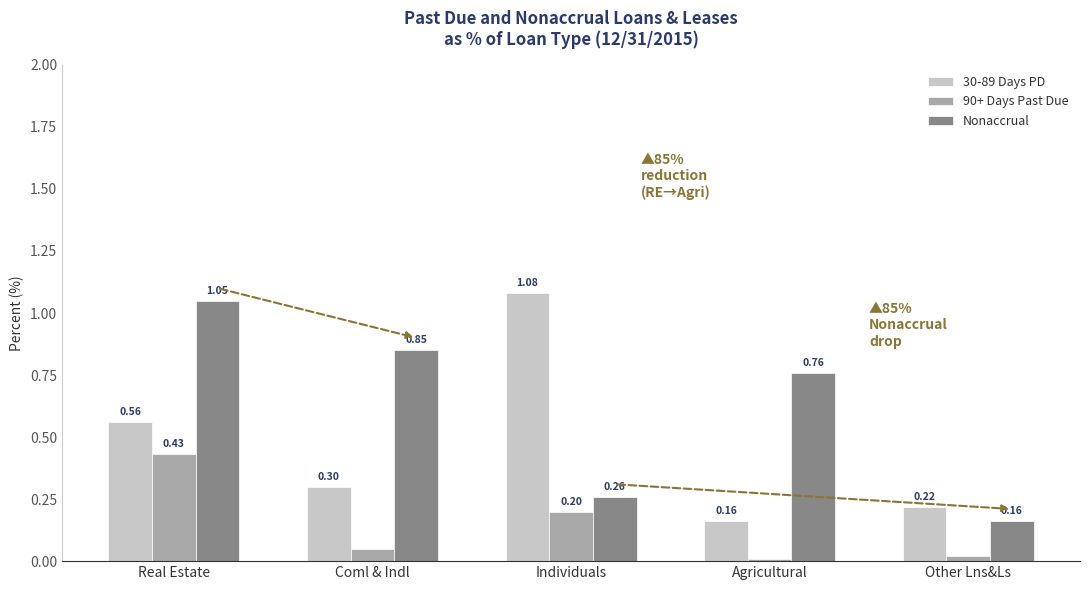

What are all the series names shown in the legend?

30-89 Days PD, 90+ Days Past Due, Nonaccrual